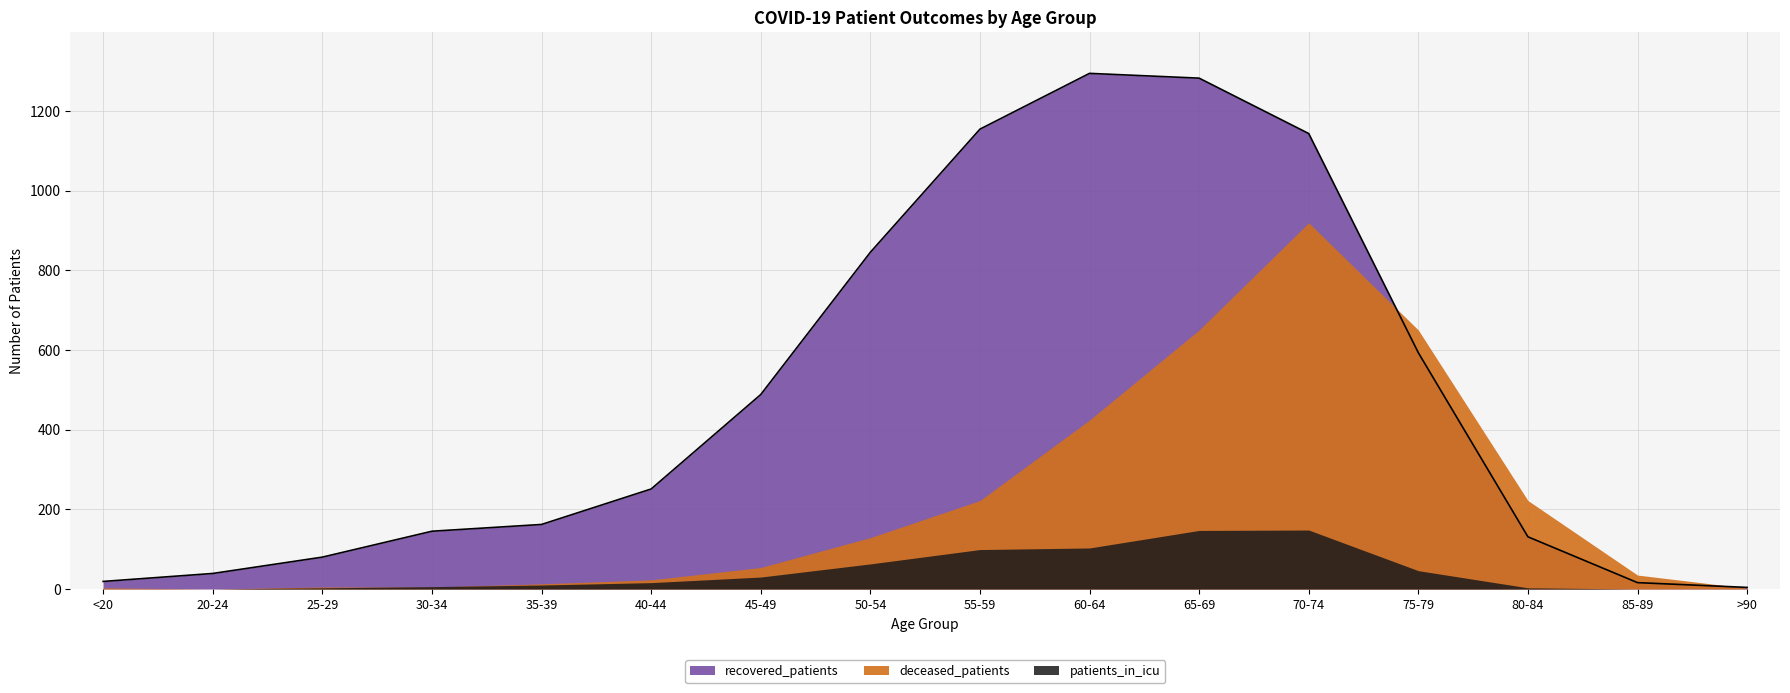

List the series in order of their overall mean, highest first.

recovered_patients, deceased_patients, patients_in_icu